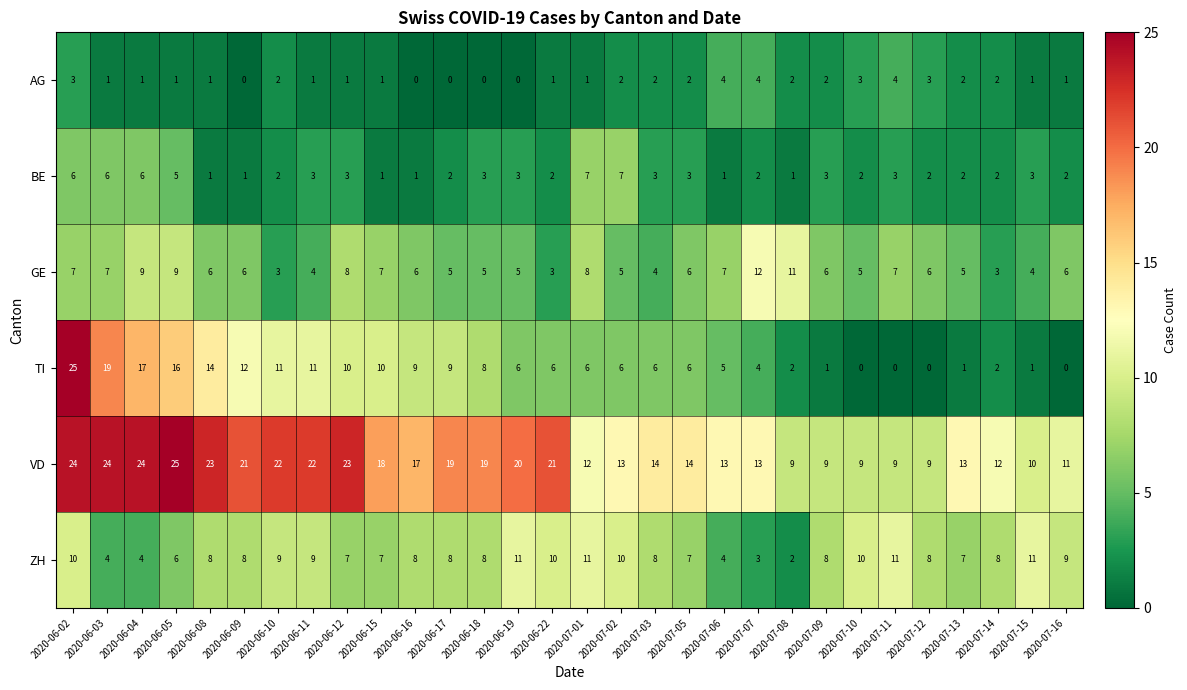

Which series has the largest total across all categories?

VD